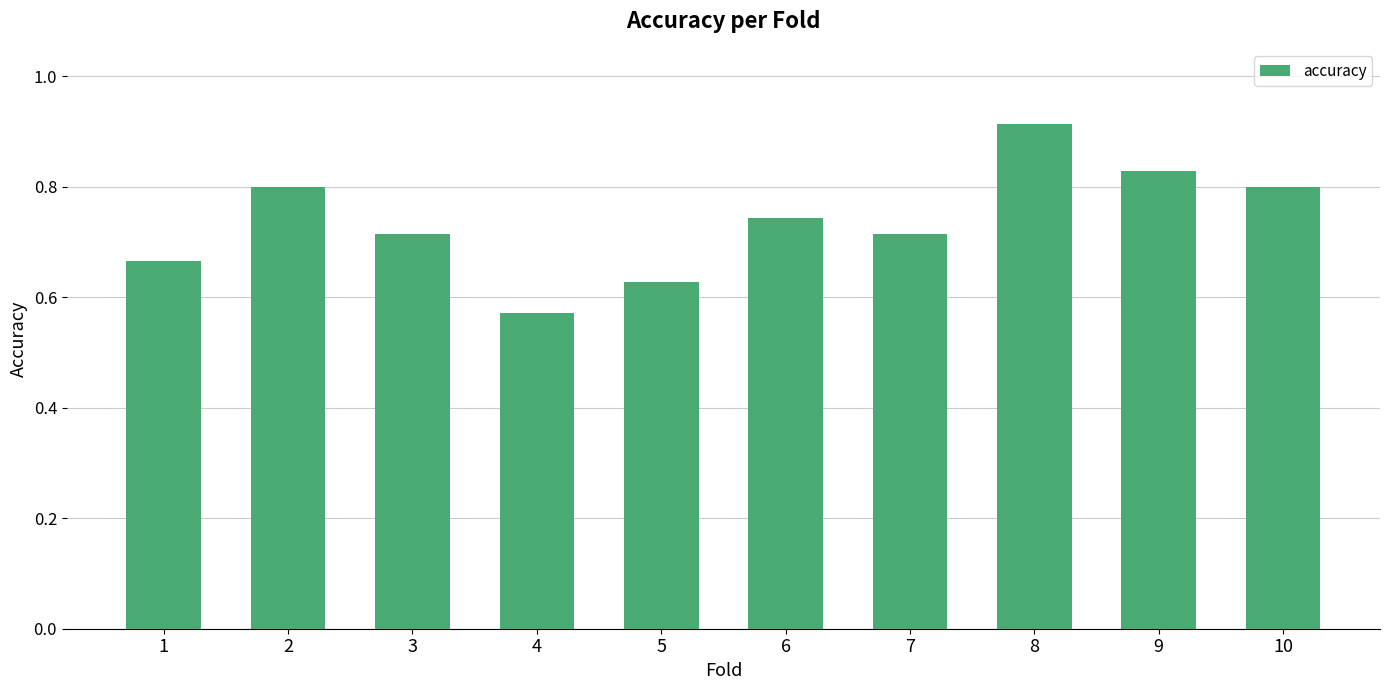

What is the change in value from 2 to 5?

-0.2